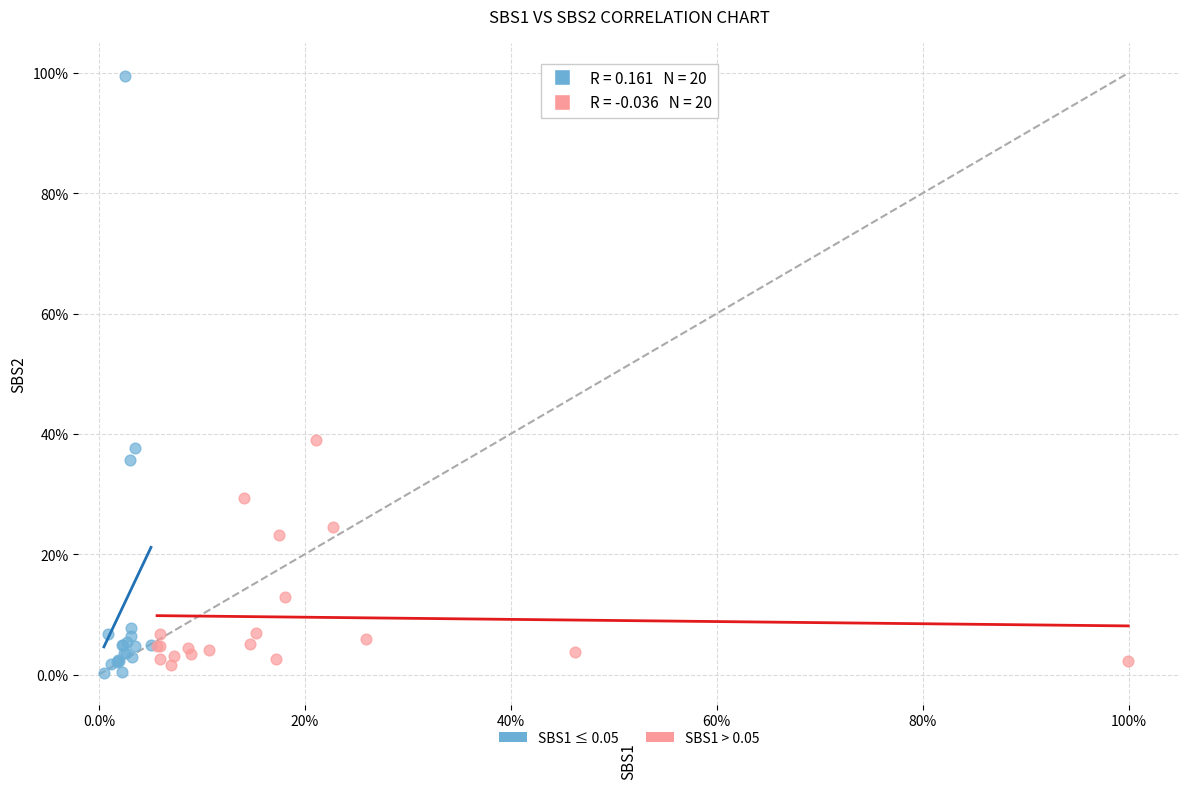

What are all the series names shown in the legend?

SBS1 ≤ 0.05, SBS1 > 0.05